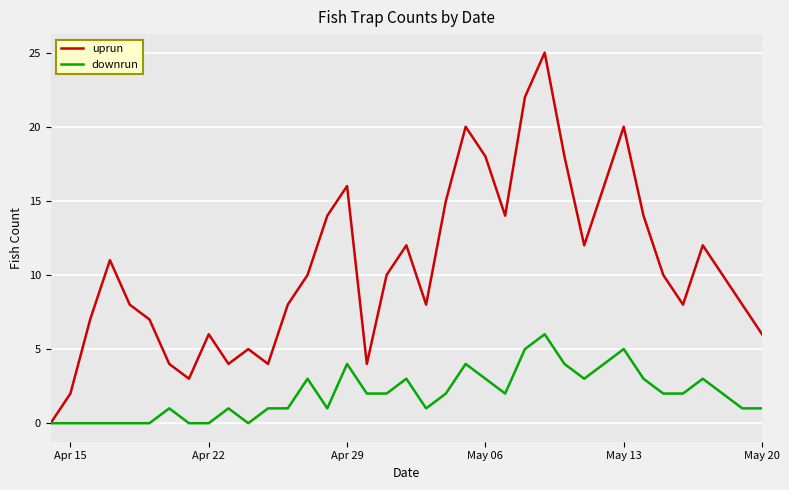

Which series has the largest total across all categories?

uprun